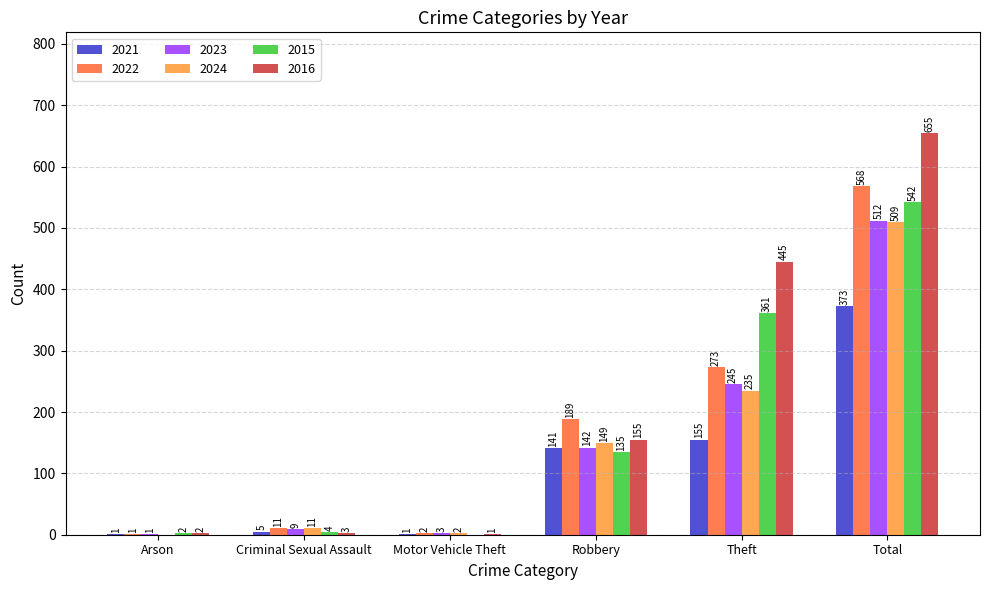

Reading right to left, extract all data points from this chart.

2021: 373	155	141	1	5	1
2022: 568	273	189	2	11	1
2023: 512	245	142	3	9	1
2024: 509	235	149	2	11	0
2015: 542	361	135	0	4	2
2016: 655	445	155	1	3	2